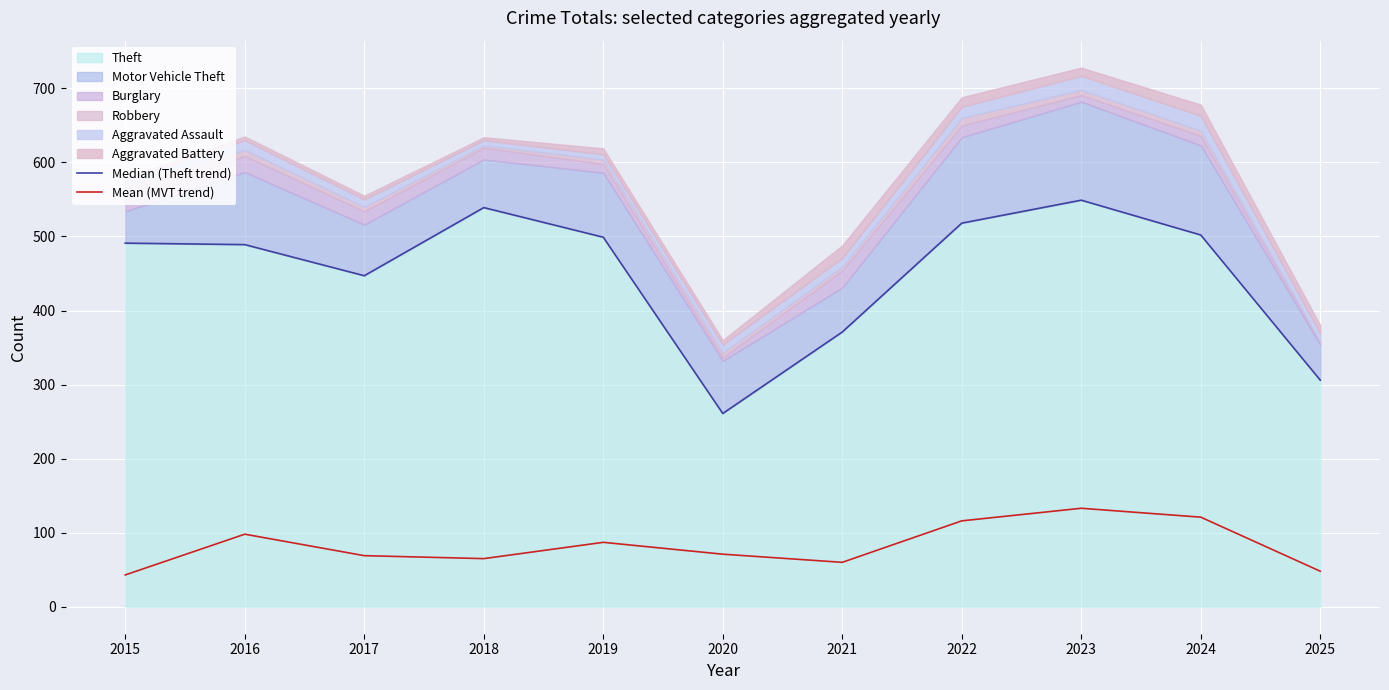

What is the sum of the Mean (MVT trend) values at 2023 and 2015?

176